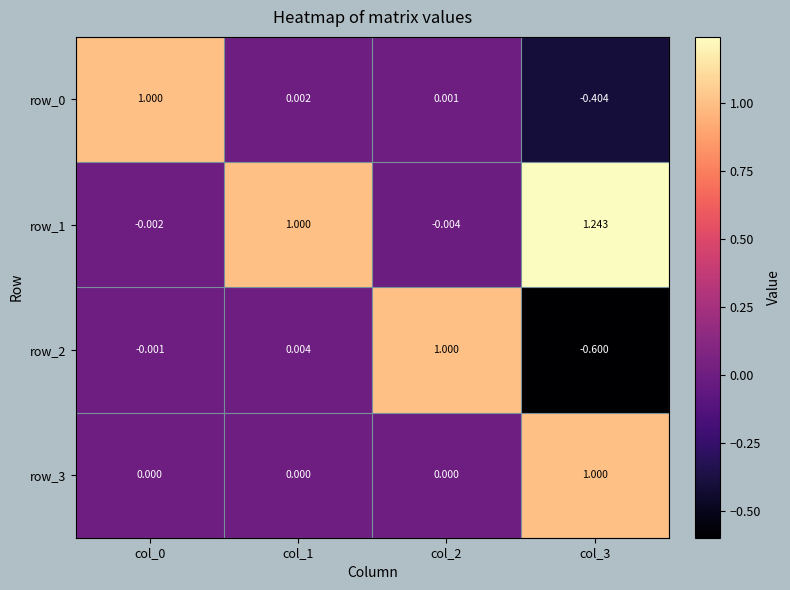

Which series has the widest spread of values?

row_2